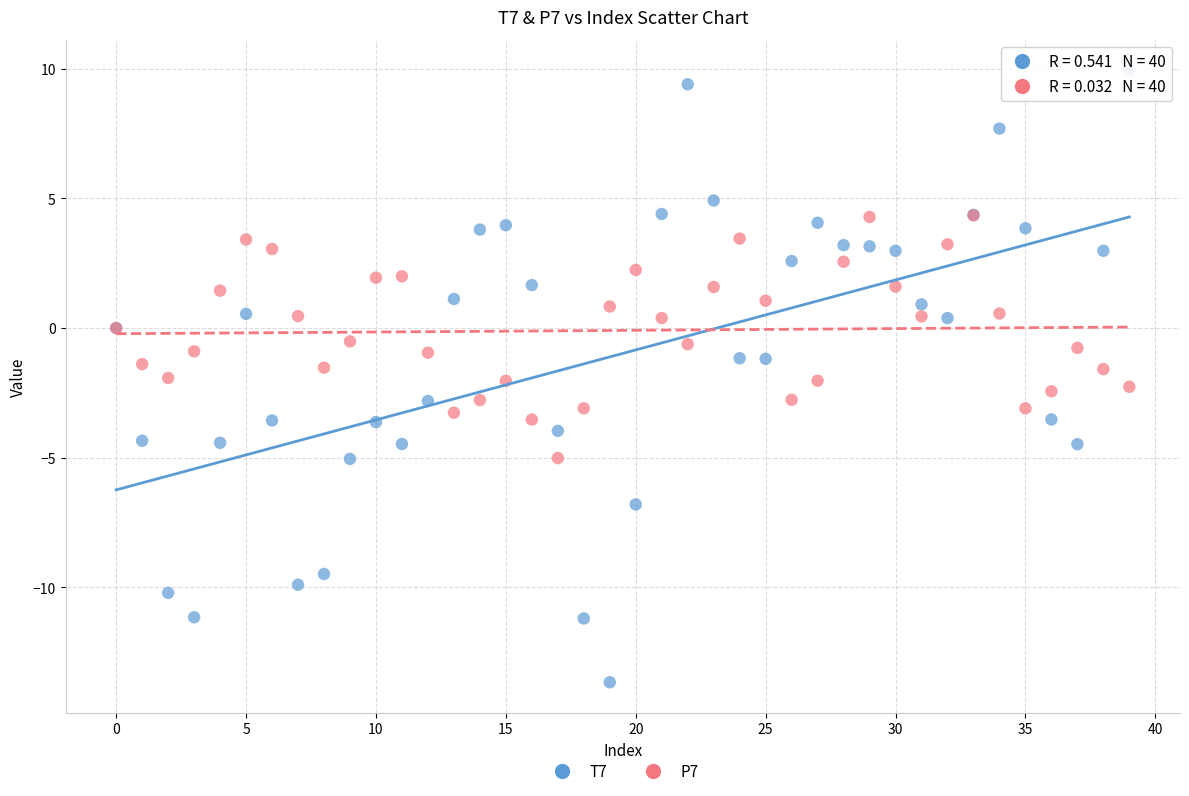

Which series has the widest spread of Y values?

T7